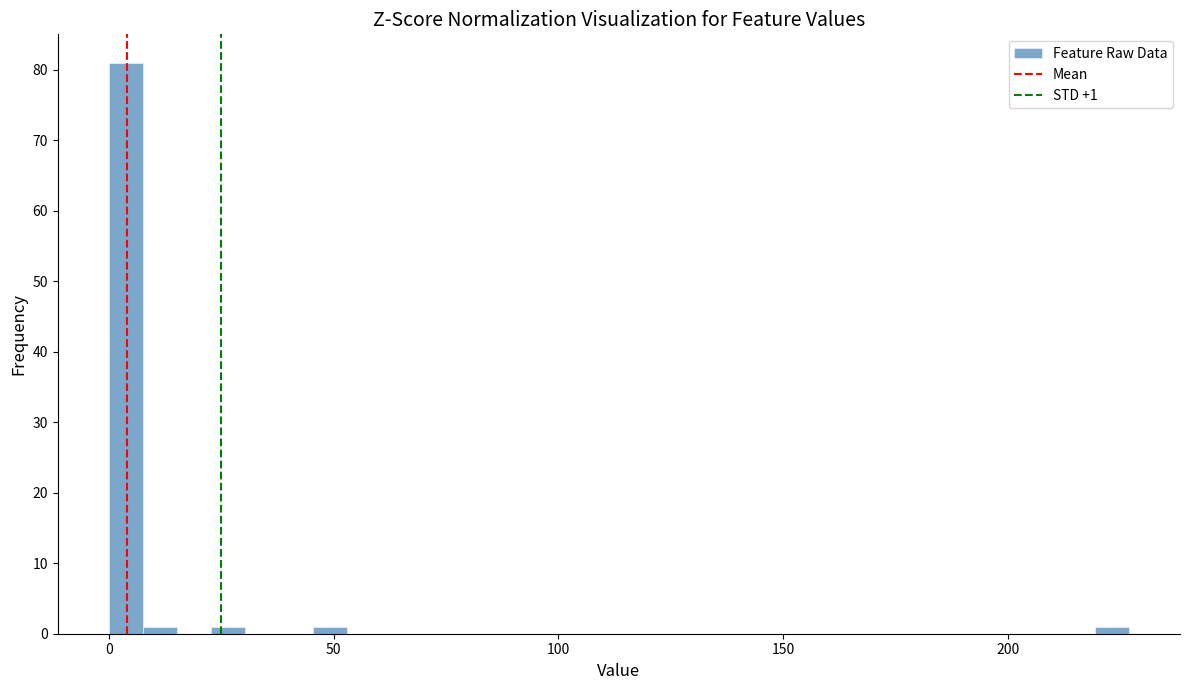

Read against the x-axis, roughly where is the centre of the tallest bar?

5